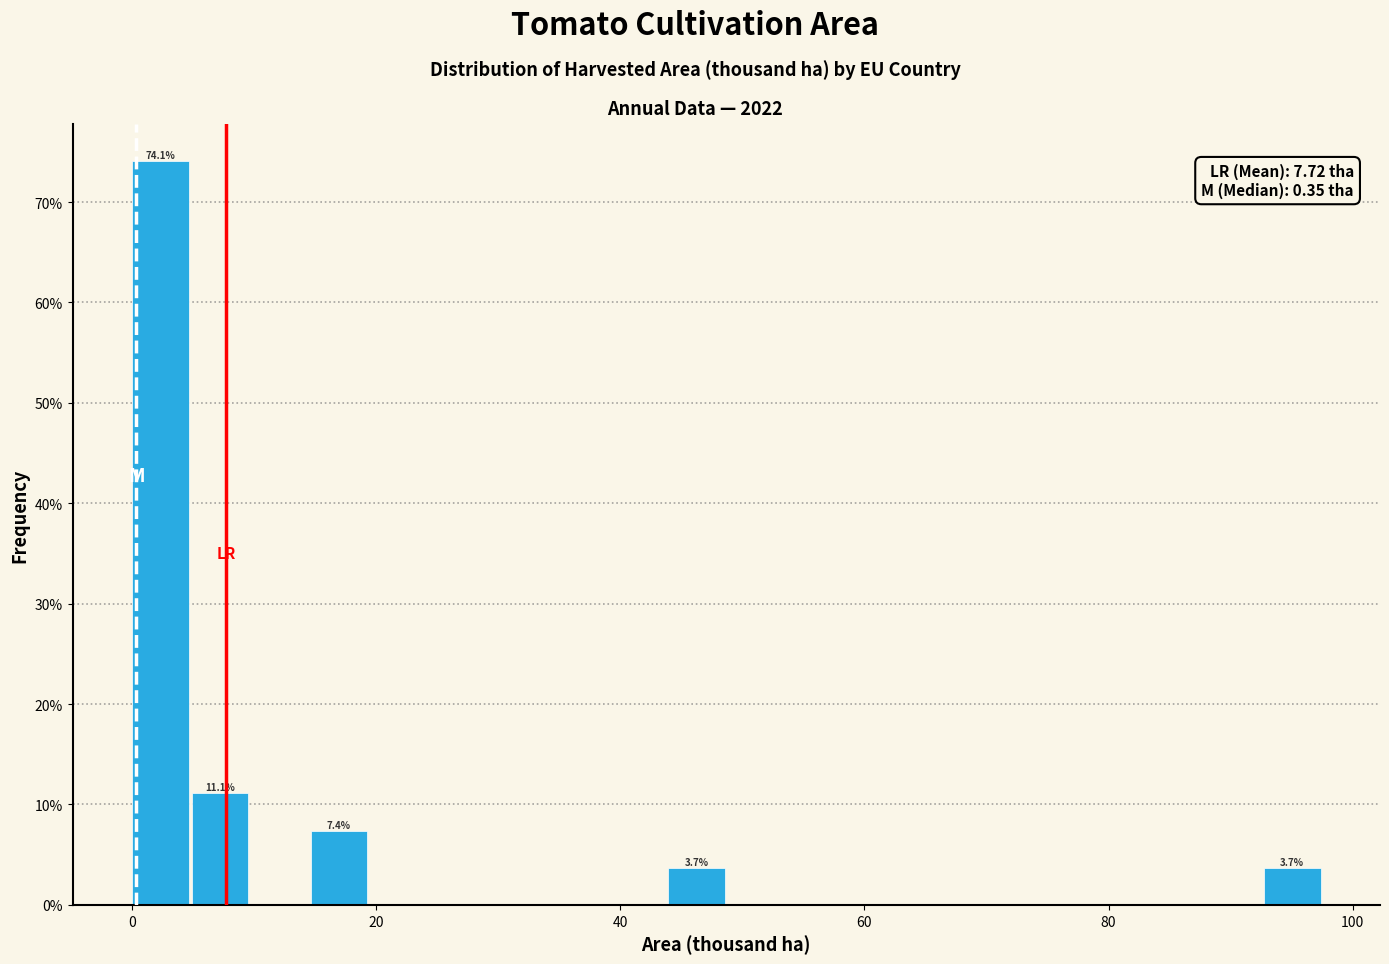

Around what value on the x-axis is the tallest bar? Give the approximate position of its centre, as read against the axis.

2